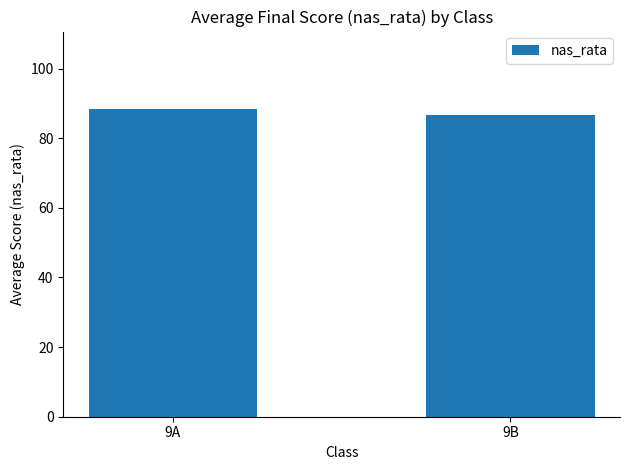

How many distinct data groups are displayed?

1